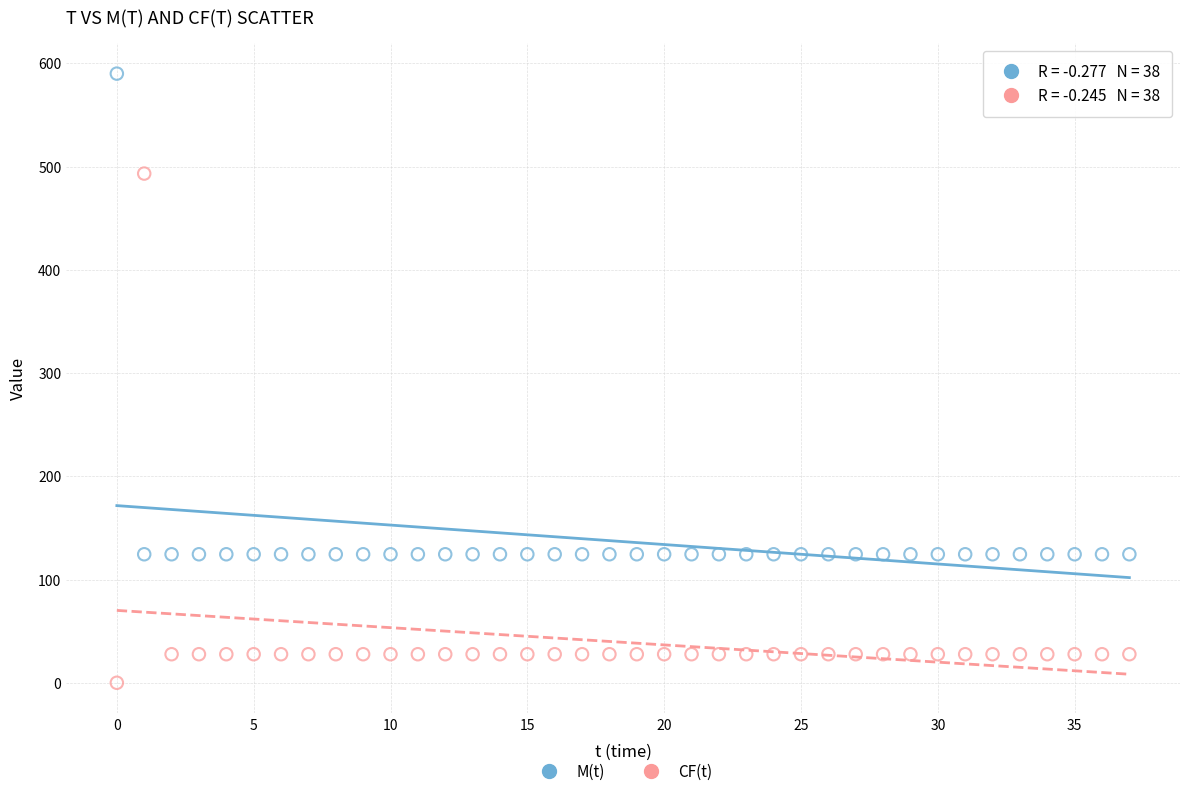

Across all data points, what is the range of Y values (max minus min)?

590.0